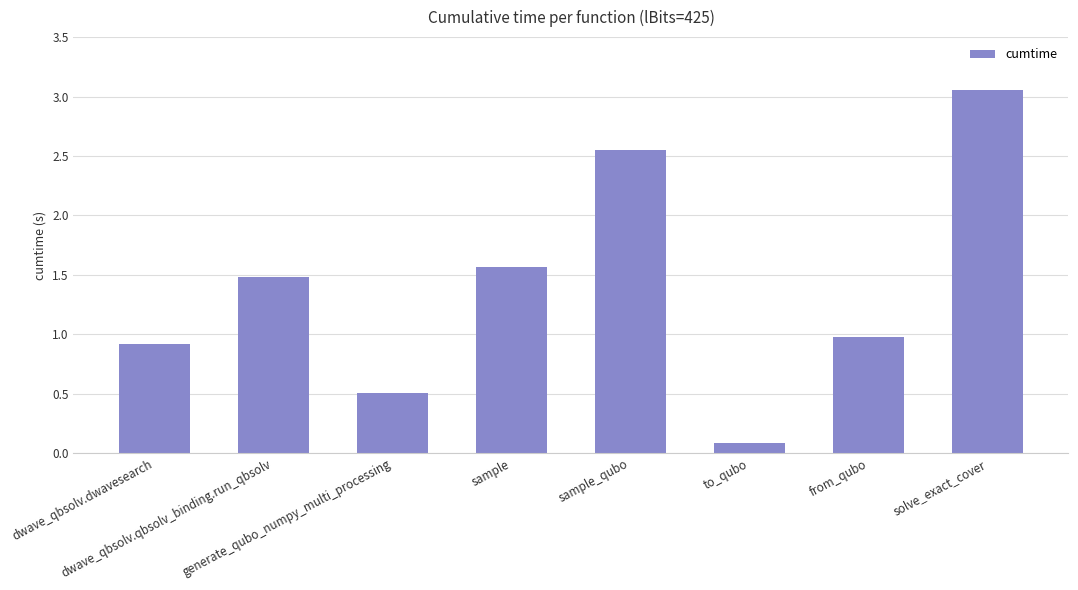

What is the value of the 4th bar from the left?

1.6